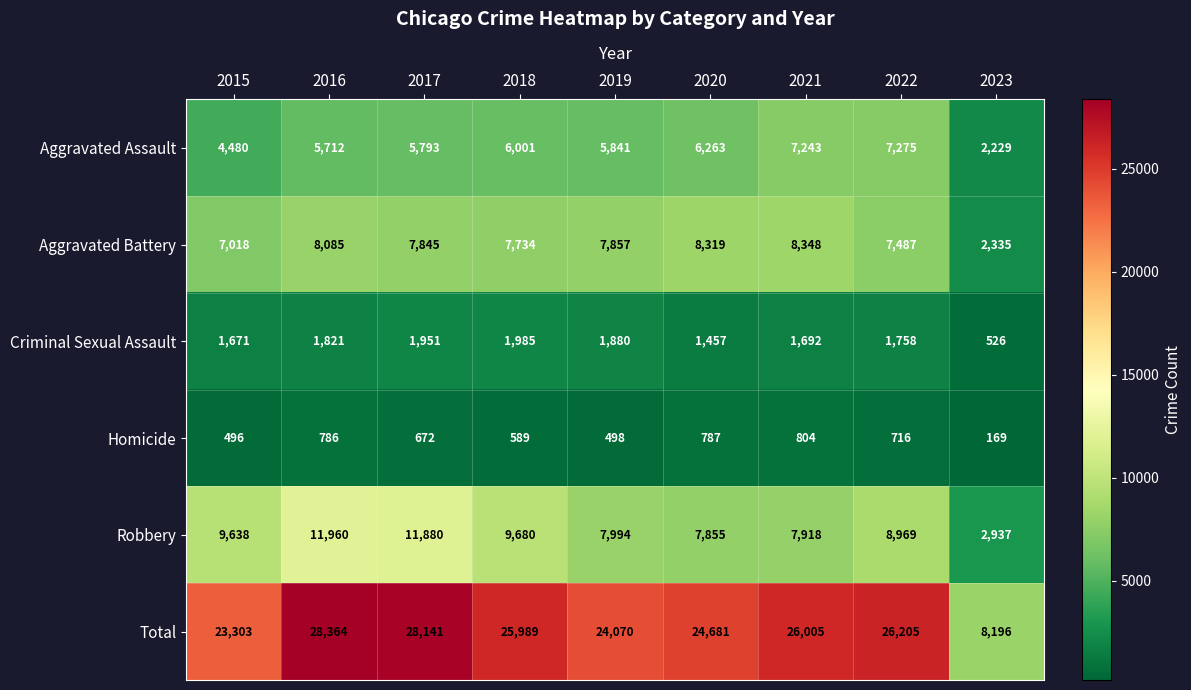

What is the difference between the second highest and minimum values in the Total series?

19945